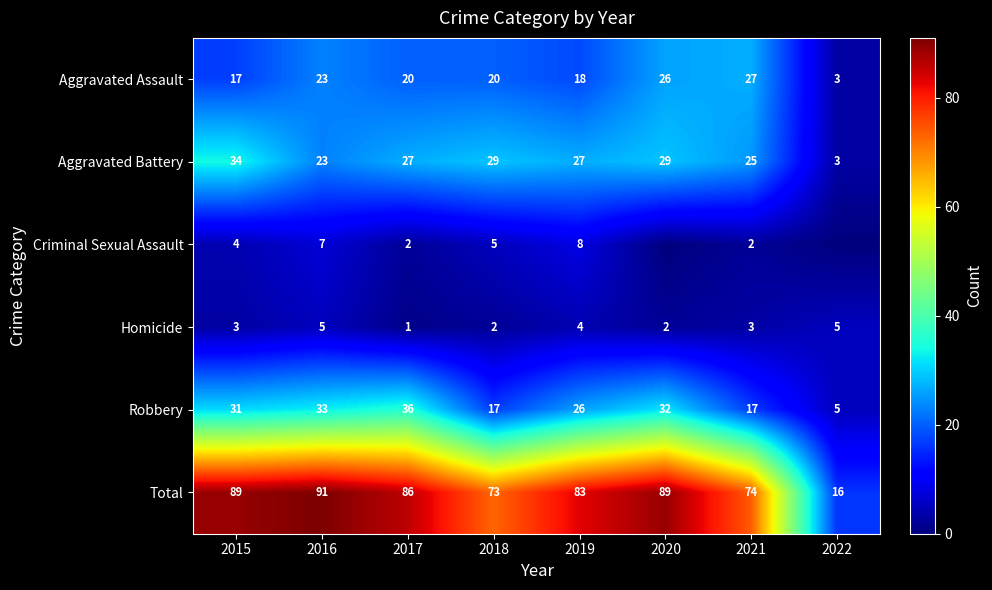

The Homicide series shows 2 at 2018. True or false?

True